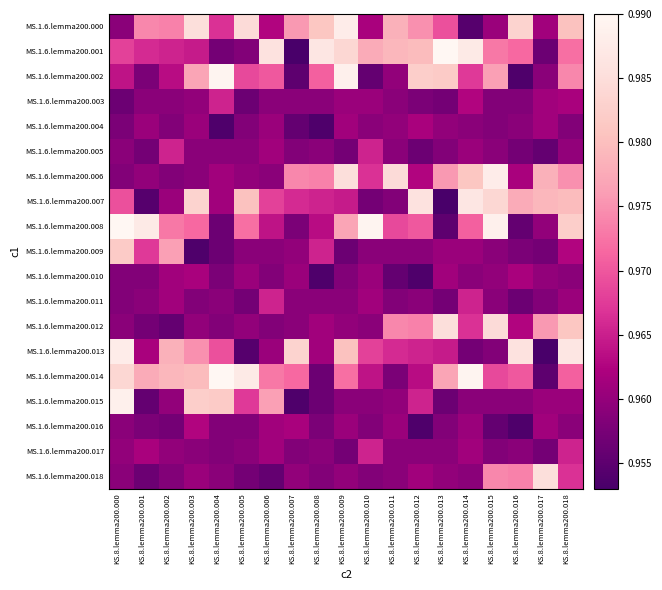

Which series changed the most between KS.8.lemma200.002 and KS.8.lemma200.004?

MS.1.6.lemma200.002